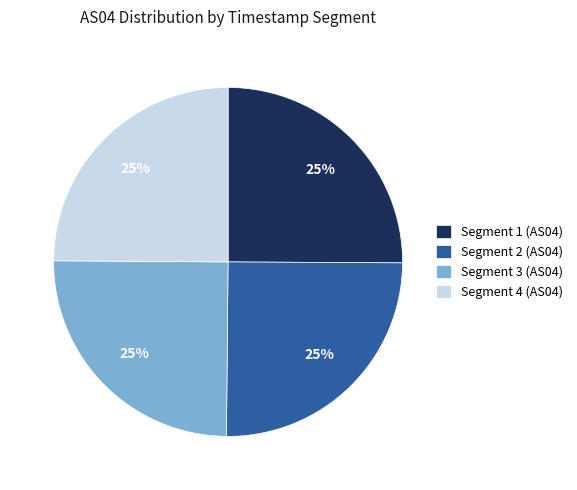

How many segments does this pie chart have?

4